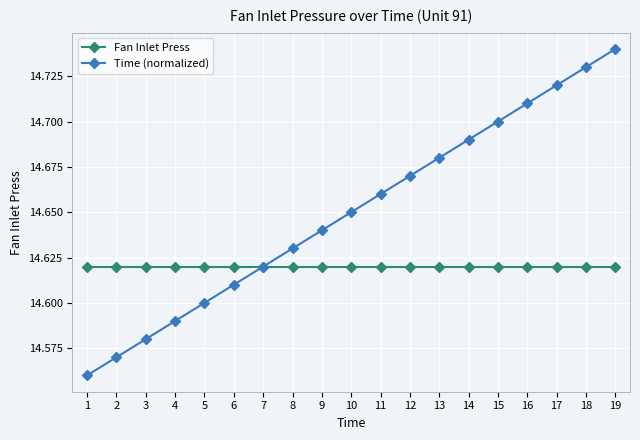

Which series has the largest total across all categories?

Time (normalized)